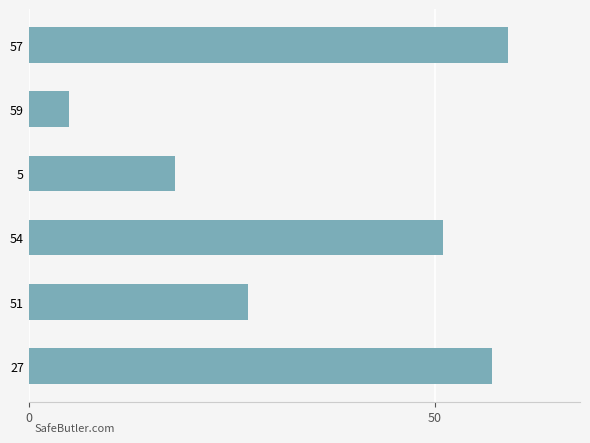

Rank the categories by value from highest to lowest.

57, 27, 54, 51, 5, 59